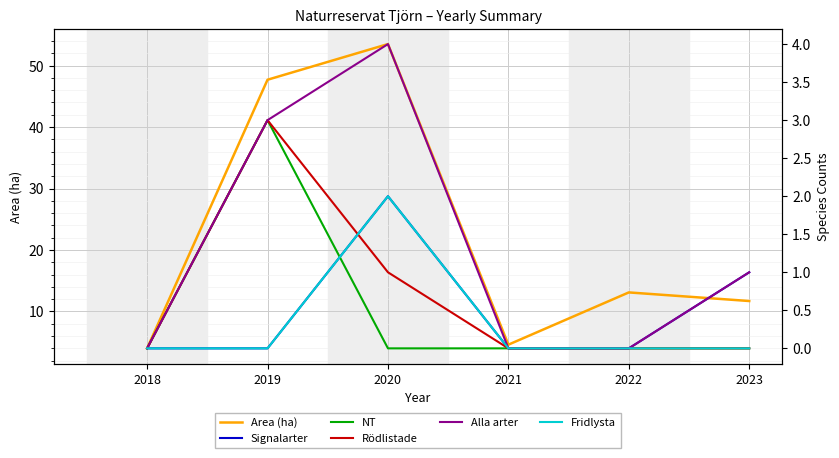

Reading right to left, list all the values displayed in this chart.

Area (ha): 11.7	13.1	4.6	53.5	47.7	4.0
Signalarter: 1.0	0.0	0.0	2.0	0.0	0.0
NT: 0.0	0.0	0.0	0.0	3.0	0.0
Rödlistade: 0.0	0.0	0.0	1.0	3.0	0.0
Alla arter: 1.0	0.0	0.0	4.0	3.0	0.0
Fridlysta: 0.0	0.0	0.0	2.0	0.0	0.0